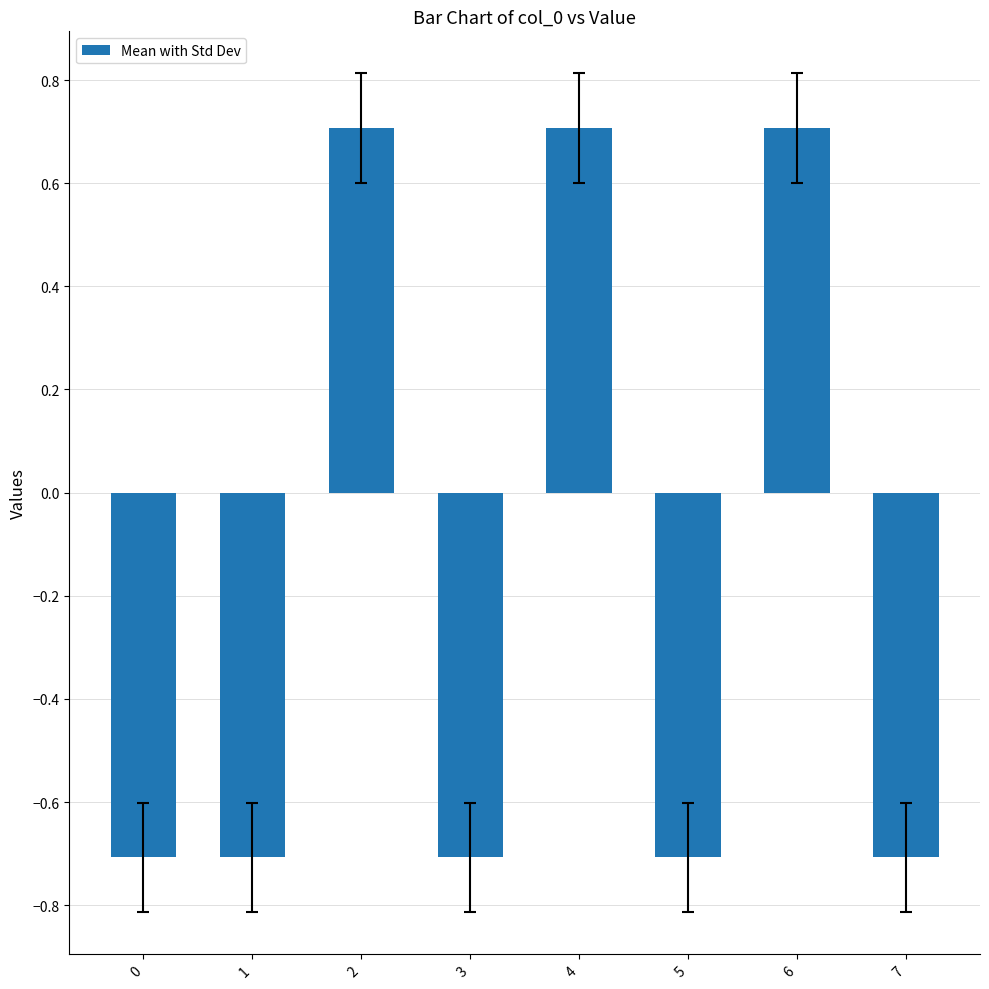

What is the approximate value at 5?

-0.7